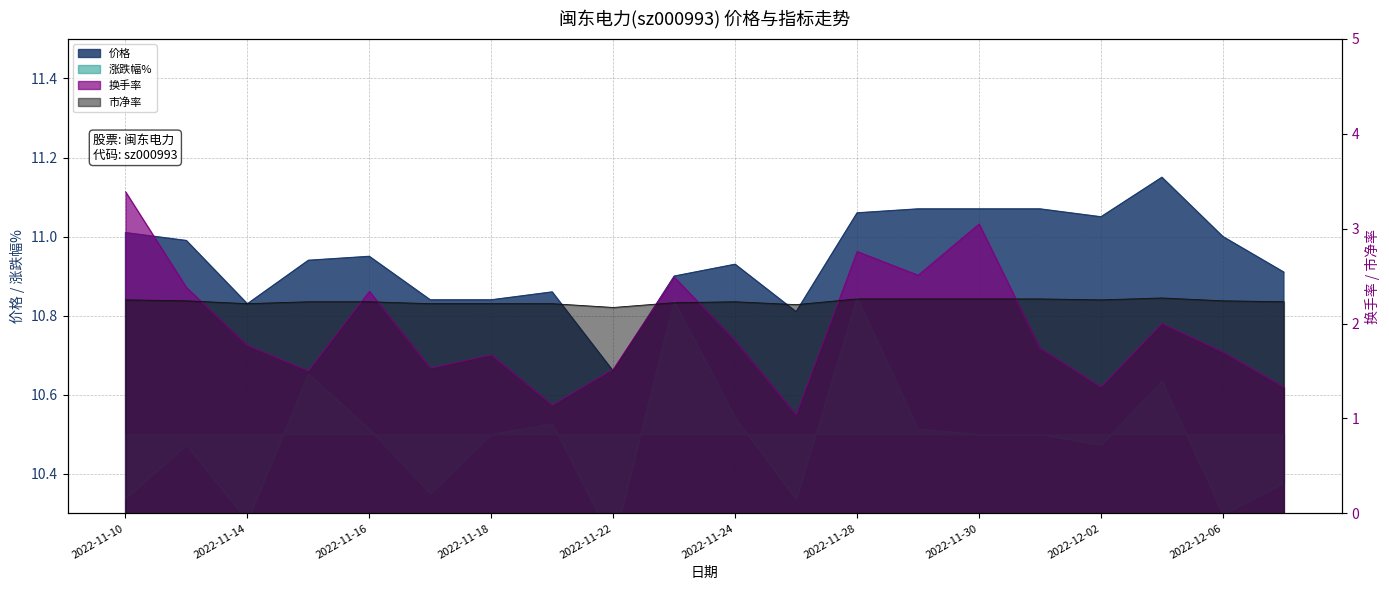

What is the sum of all 市净率 values?

44.6